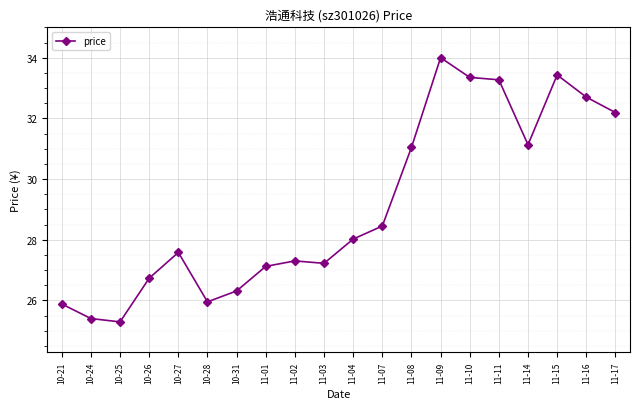

What is the value of the 17th point from the left?

31.1